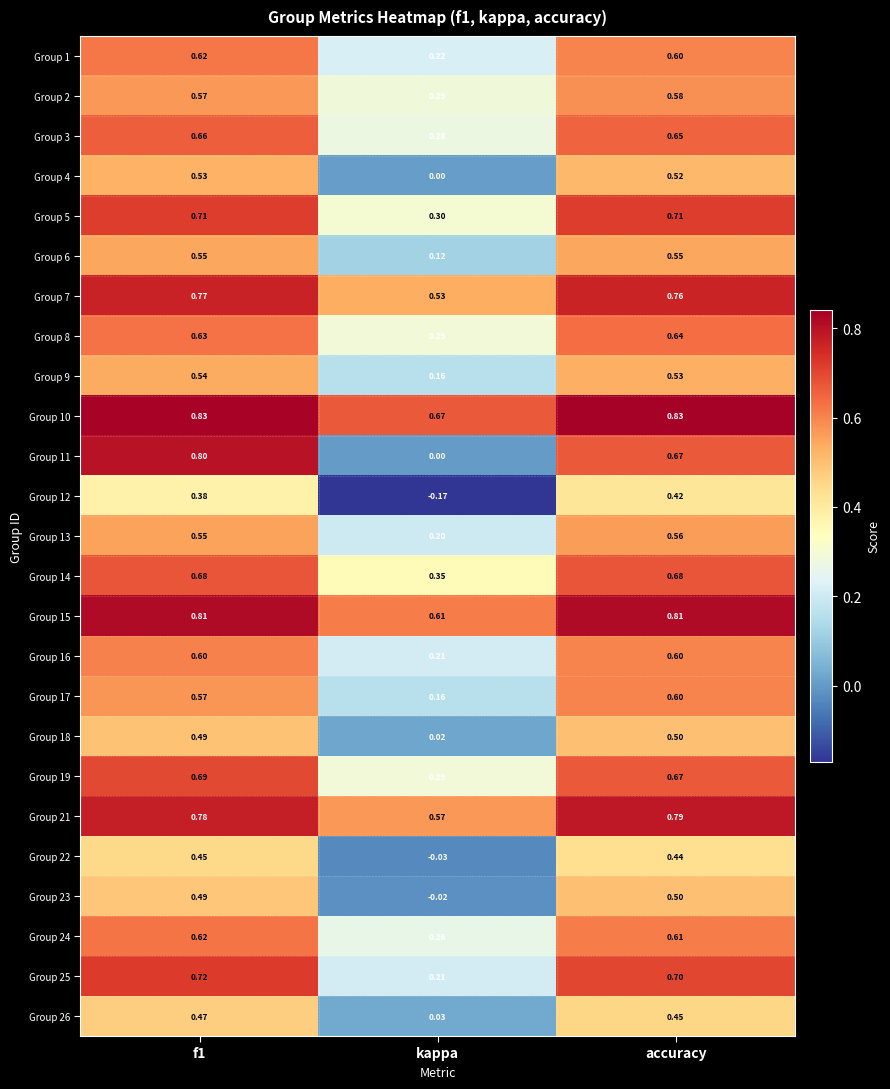

At which label does Group 19 reach its minimum?

kappa